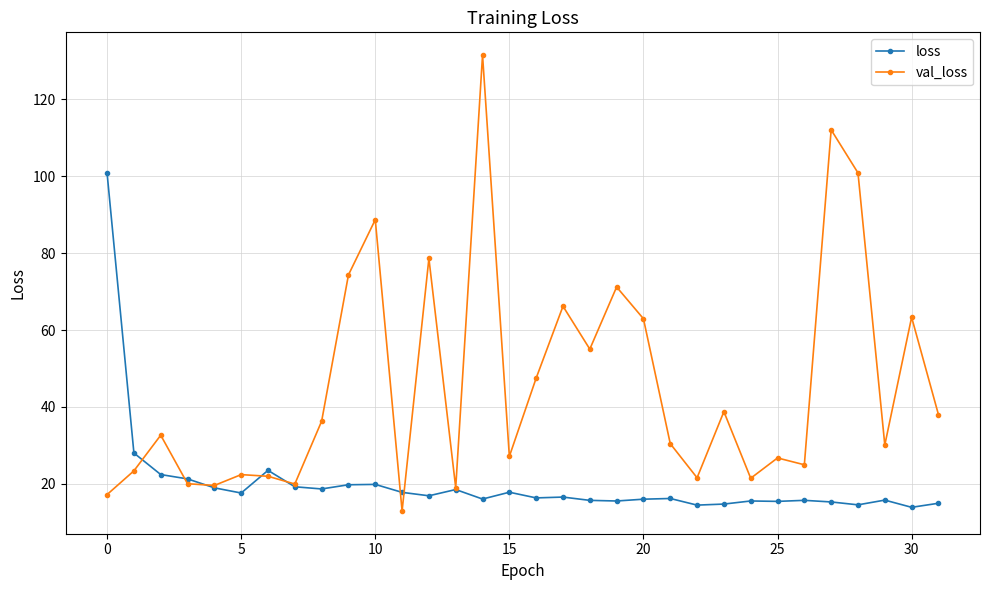

List the series in order of their peak value, highest first.

val_loss, loss